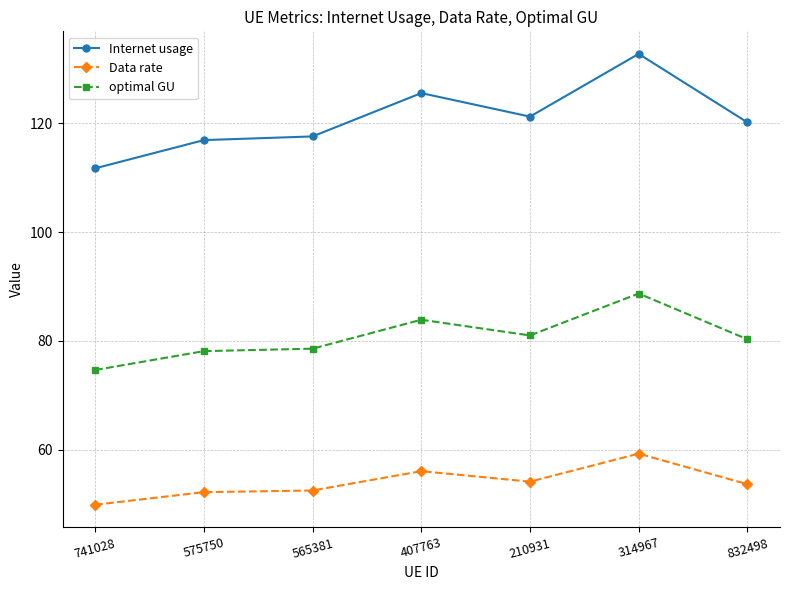

Is the value of Internet usage at 314967 greater than the value of optimal GU at 407763?

Yes